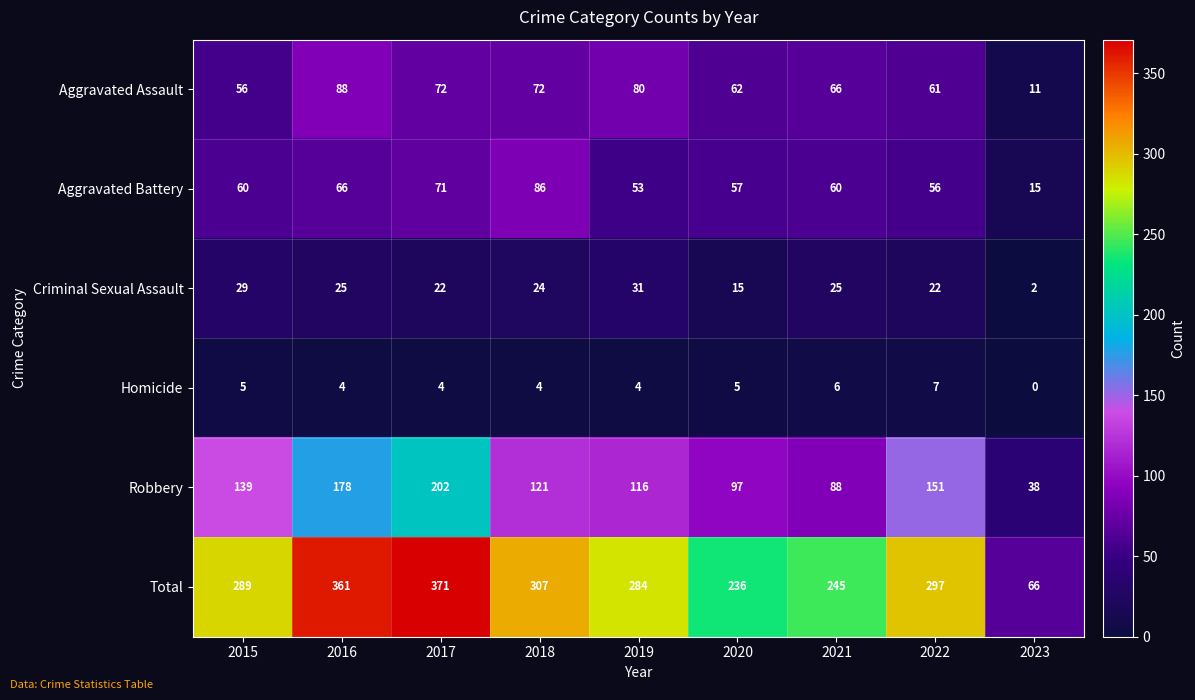

Rank the series at 2015 from highest to lowest value.

Total, Robbery, Aggravated Battery, Aggravated Assault, Criminal Sexual Assault, Homicide